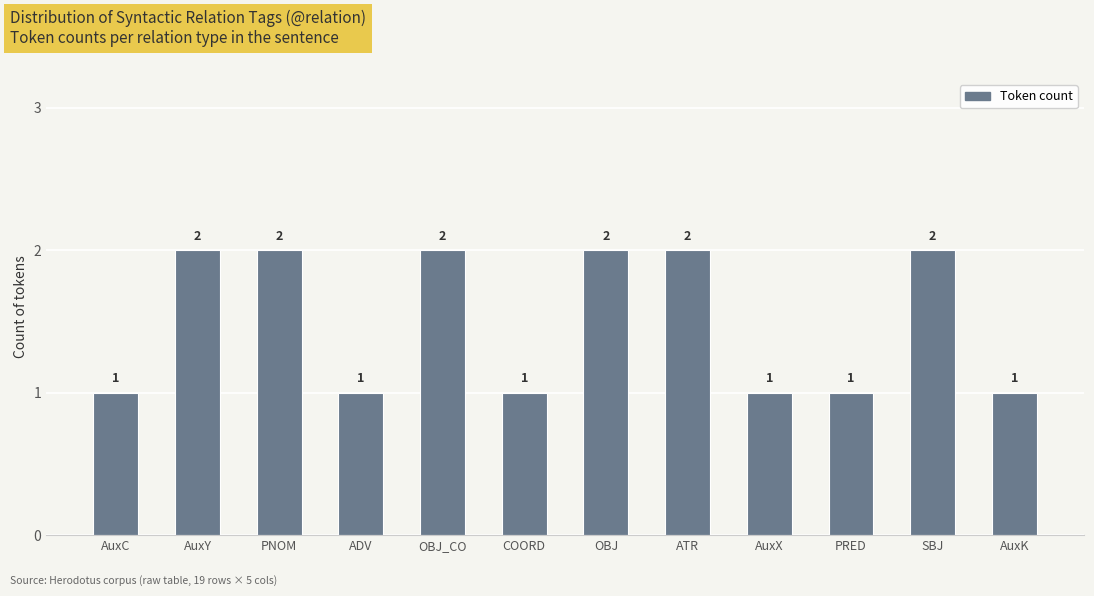

What is the sum of all values?

18